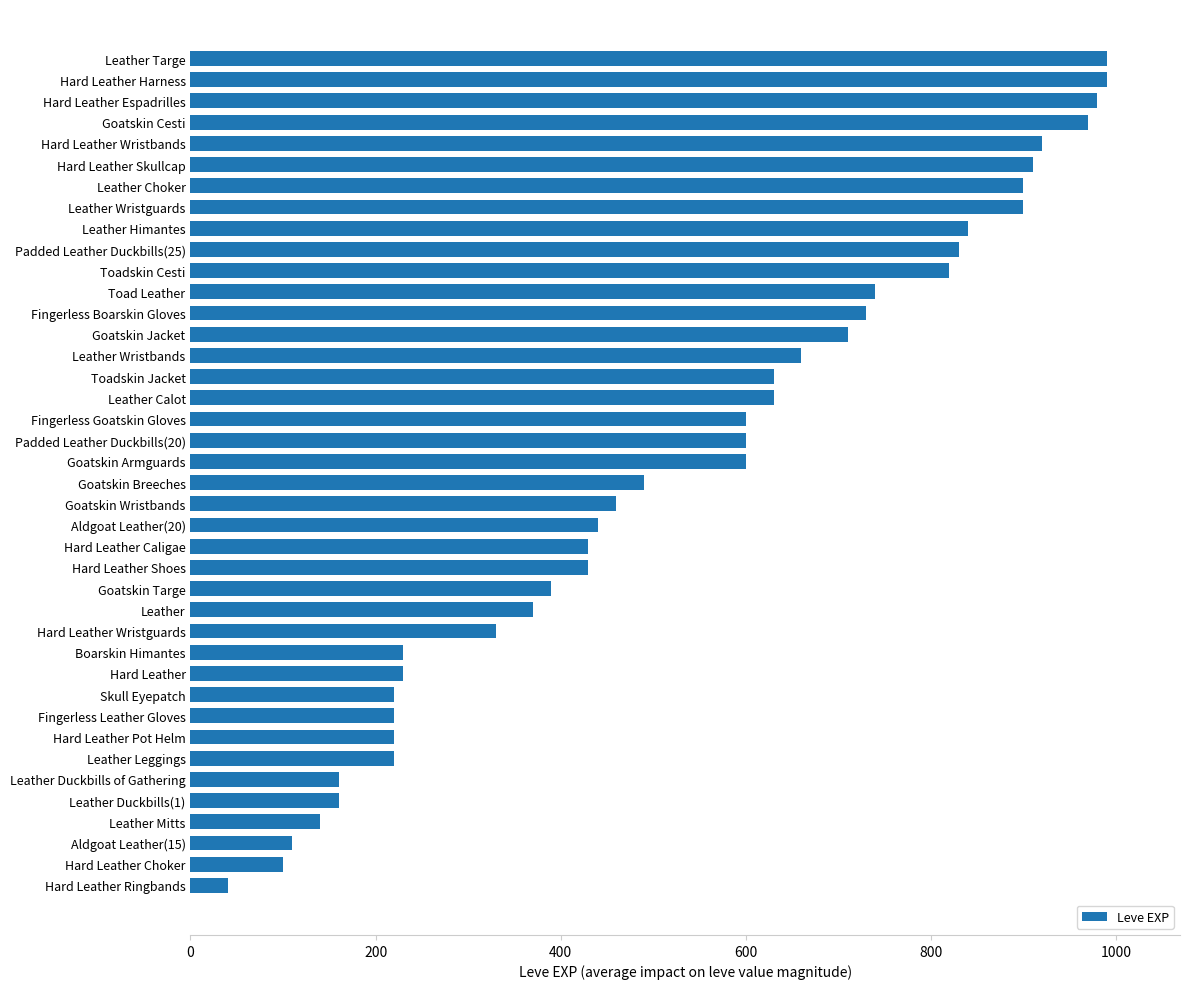

What is the ratio of the value at Hard Leather Espadrilles to the value at Goatskin Targe?

2.5